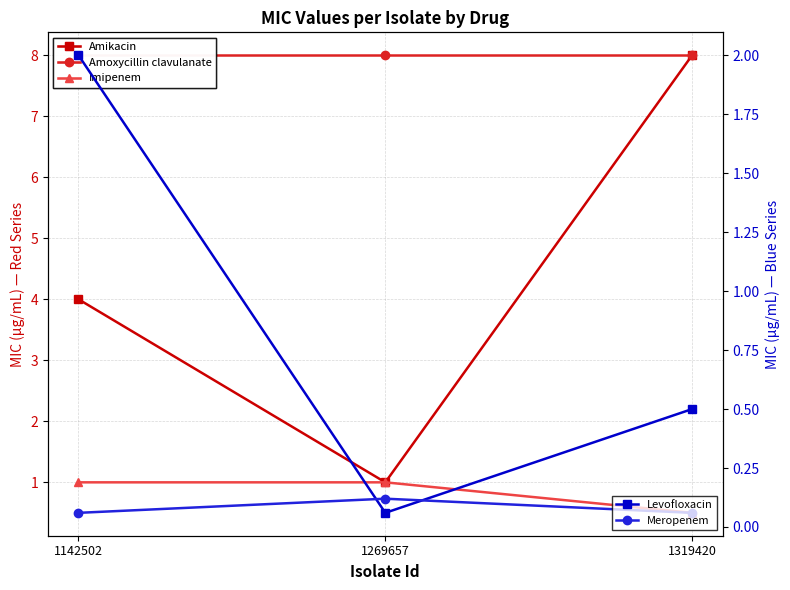

Reading right to left, list all the values displayed in this chart.

Amikacin: 8.0	1.0	4.0
Amoxycillin clavulanate: 8.0	8.0	8.0
Imipenem: 0.5	1.0	1.0
Levofloxacin: 0.5	0.1	2.0
Meropenem: 0.1	0.1	0.1